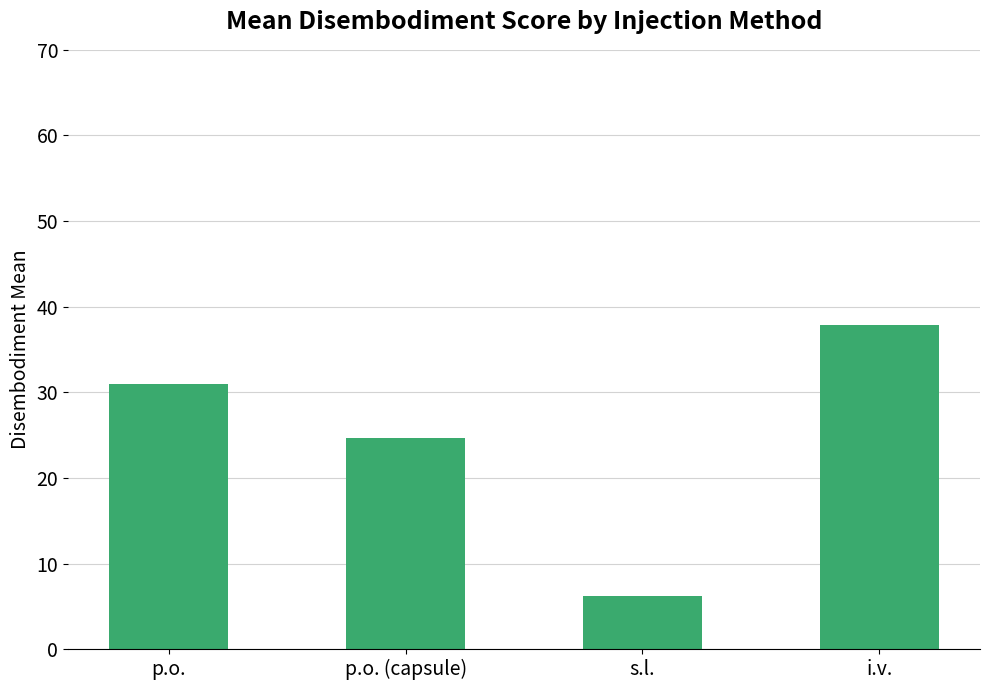

Rank the categories by value from highest to lowest.

i.v., p.o., p.o. (capsule), s.l.